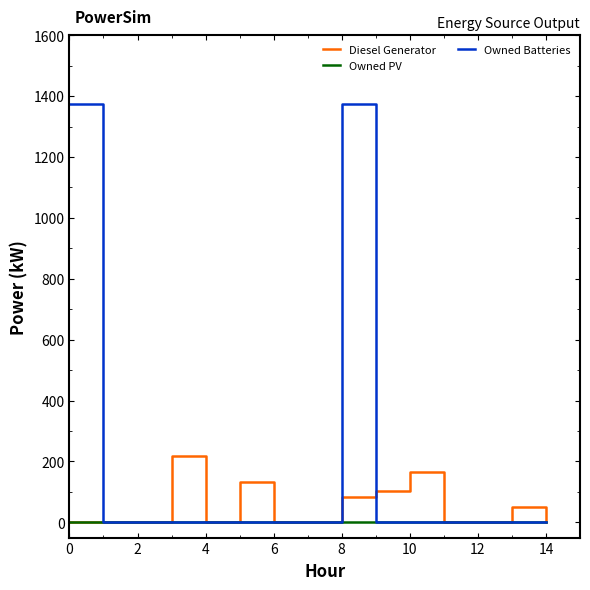

Which series has the largest total across all categories?

Owned Batteries